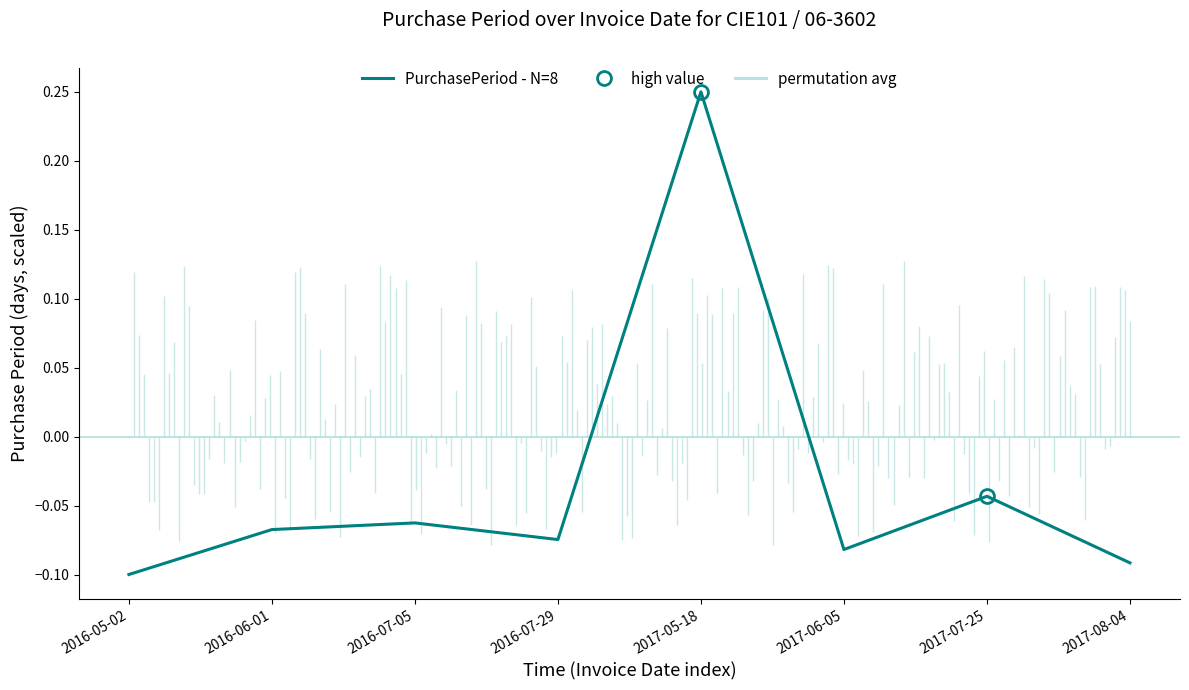

How many points are higher than both their immediate neighbors (excluding endpoints)?

3